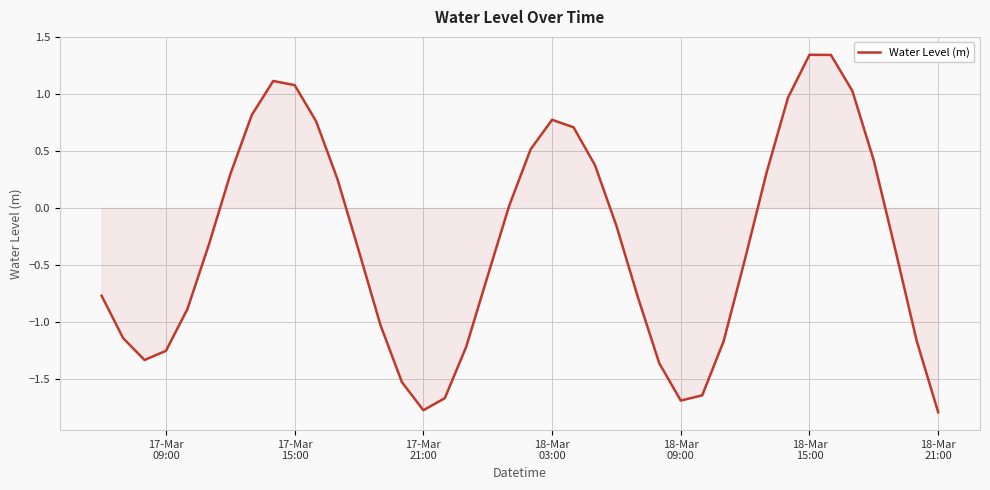

What is the difference between the maximum and minimum values?

3.1